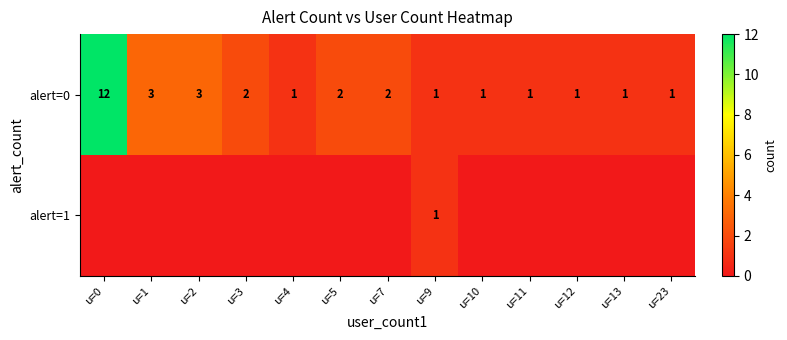

At which category does the chart reach its minimum across all series?

u=0